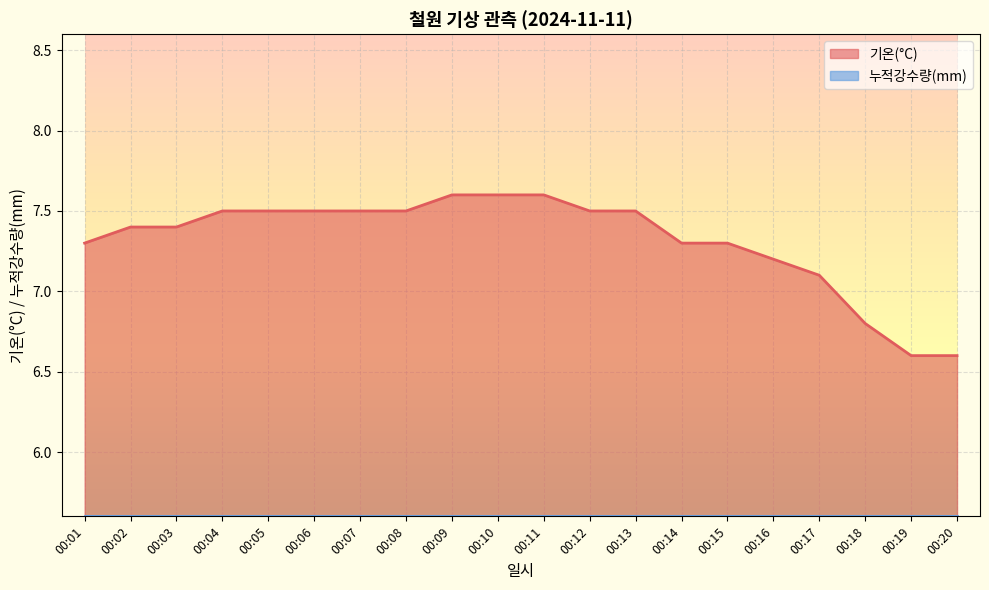

Is it true that the value at 00:07 is 7.5?

True